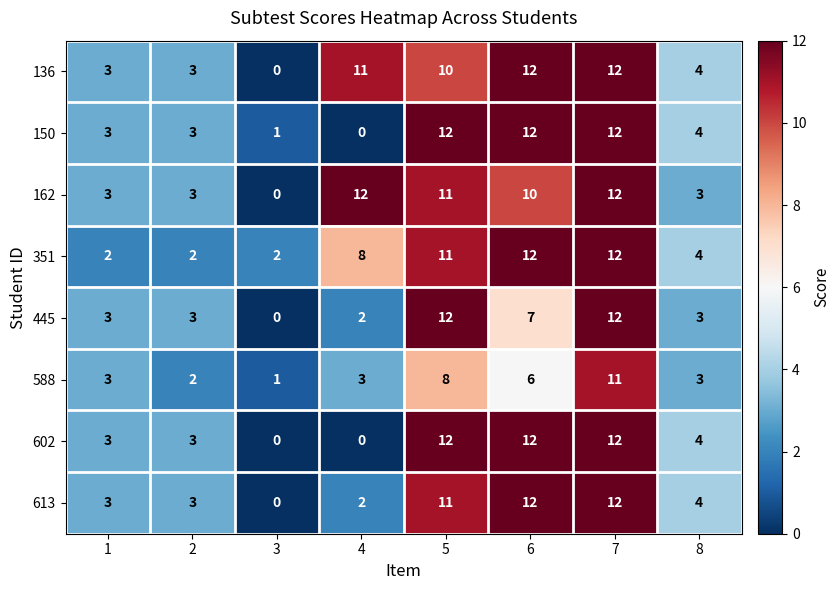

At which label does 162 first exceed 10?

4